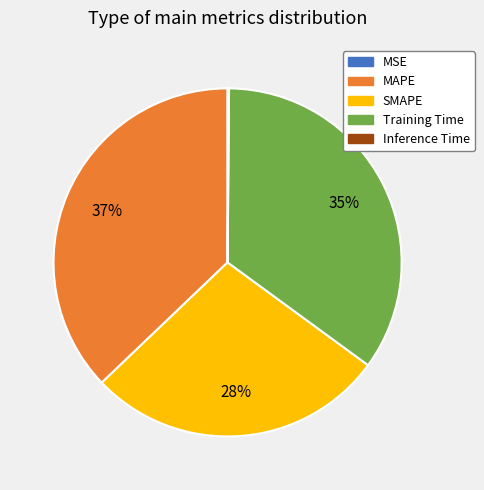

To the nearest percent, what is the combined percentage of MAPE and SMAPE?

65%